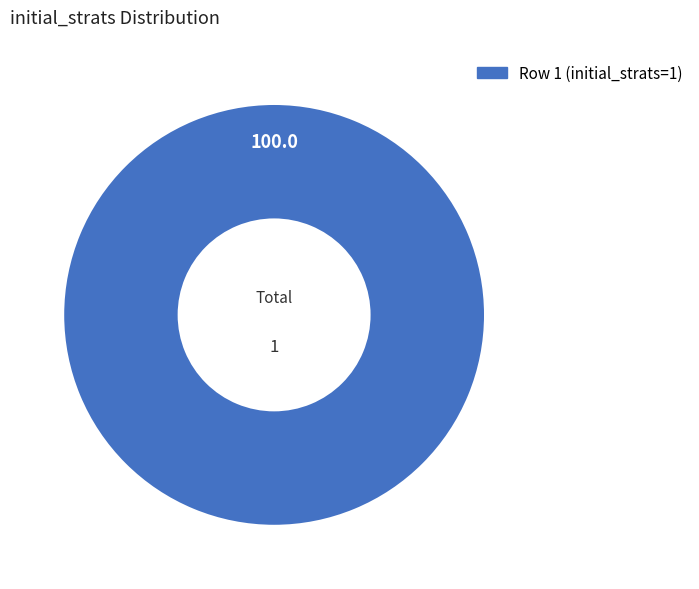

Does any single category account for the majority?

Yes